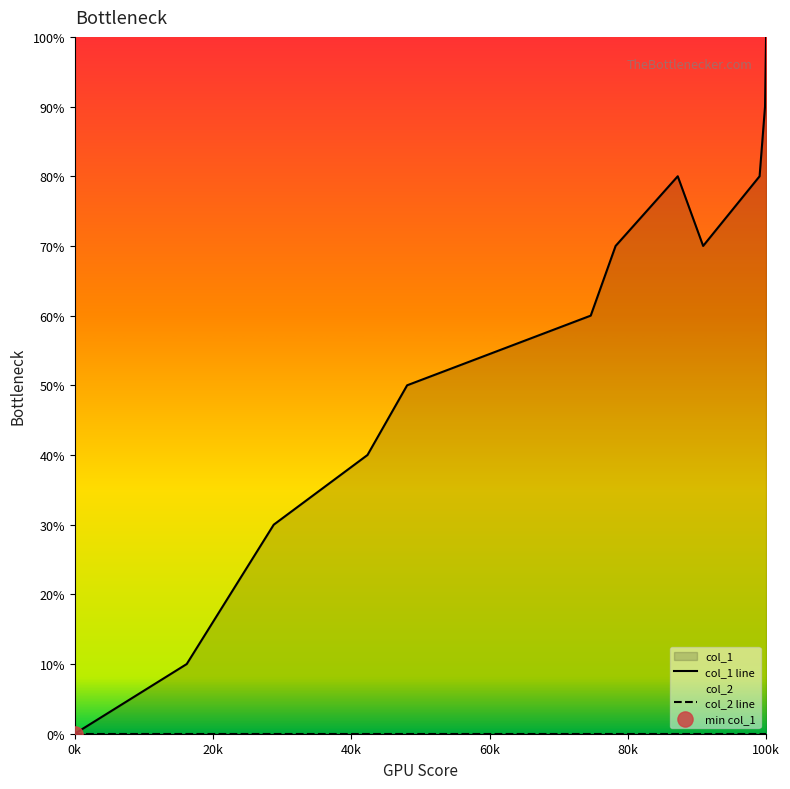

Which series has the widest spread of Y values?

col_1 line